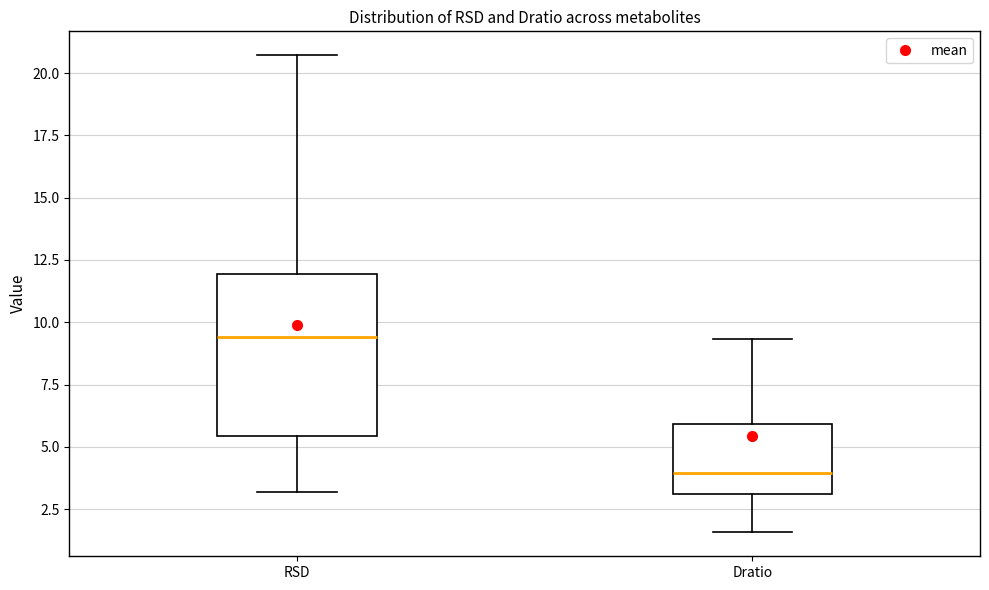

Where is the lower edge of the box for Dratio on the y-axis? The values are not printed on the chart, so give them approximately, as read against the axis.

3.0